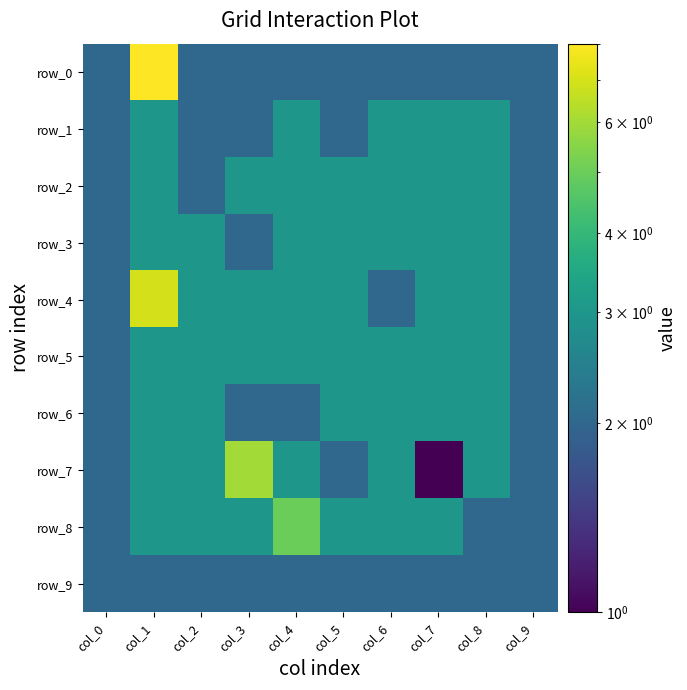

Reading left to right, what are all the values shown in this chart?

row_0: 2	8	2	2	2	2	2	2	2	2
row_1: 2	3	2	2	3	2	3	3	3	2
row_2: 2	3	2	3	3	3	3	3	3	2
row_3: 2	3	3	2	3	3	3	3	3	2
row_4: 2	7	3	3	3	3	2	3	3	2
row_5: 2	3	3	3	3	3	3	3	3	2
row_6: 2	3	3	2	2	3	3	3	3	2
row_7: 2	3	3	6	3	2	3	1	3	2
row_8: 2	3	3	3	5	3	3	3	2	2
row_9: 2	2	2	2	2	2	2	2	2	2